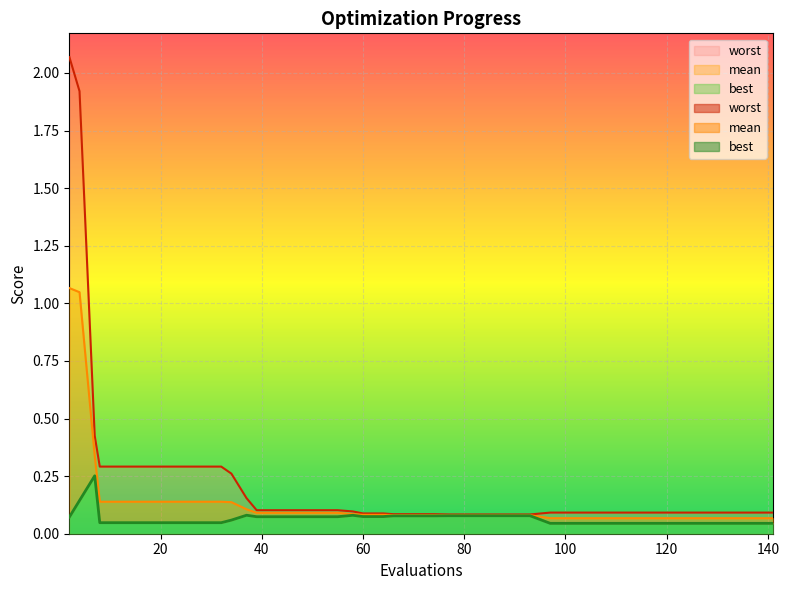

True or false: best and worst intersect in this chart.

False